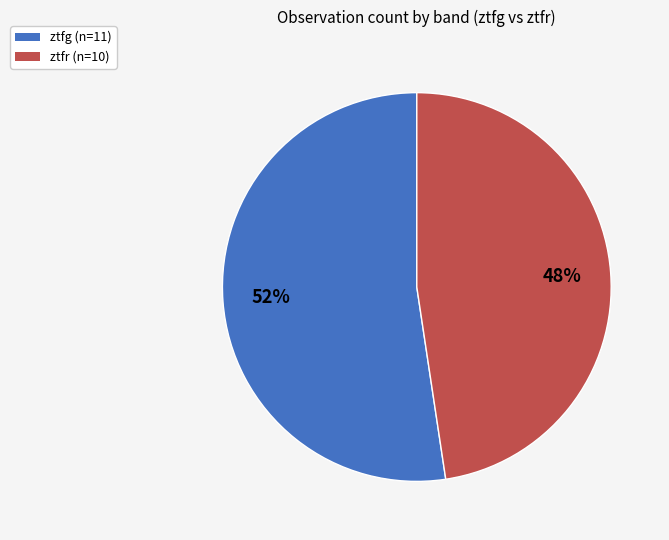

How many segments does this pie chart have?

2